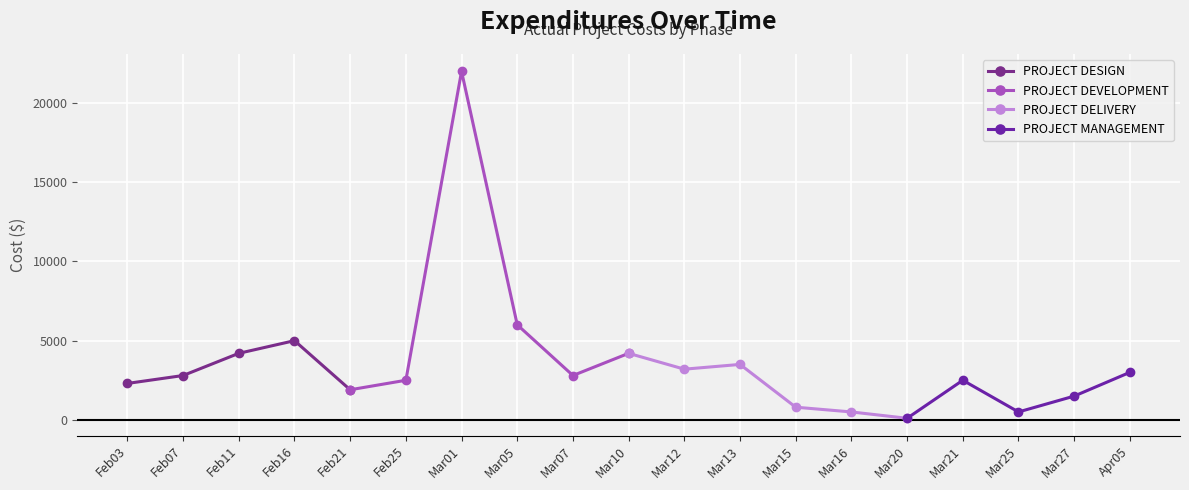

Does the chart display data point markers on the line(s)?

Yes